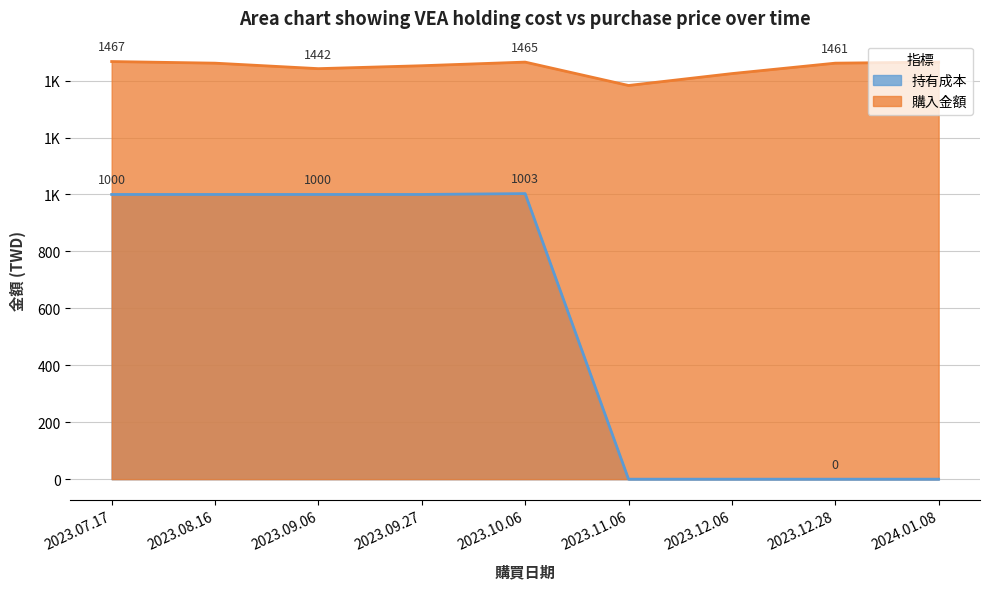

What position from the left is 2024.01.08?

9